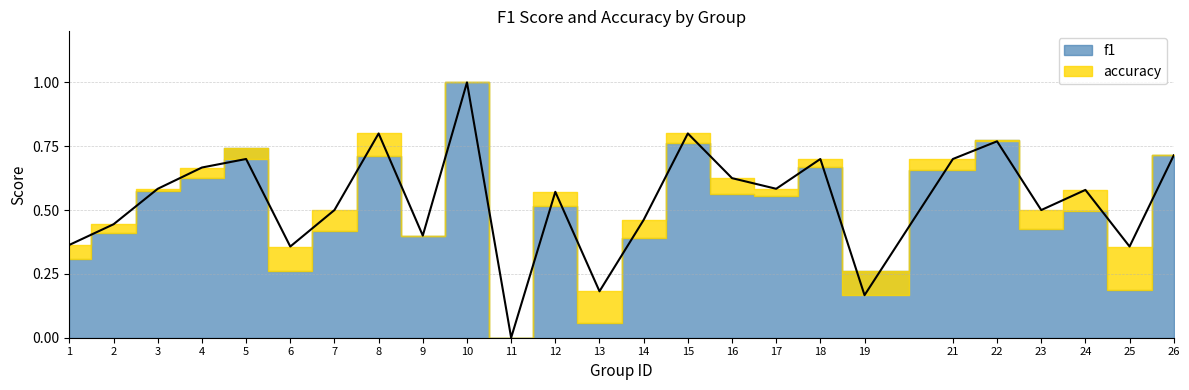

At which category does the data reach its first local peak?

5